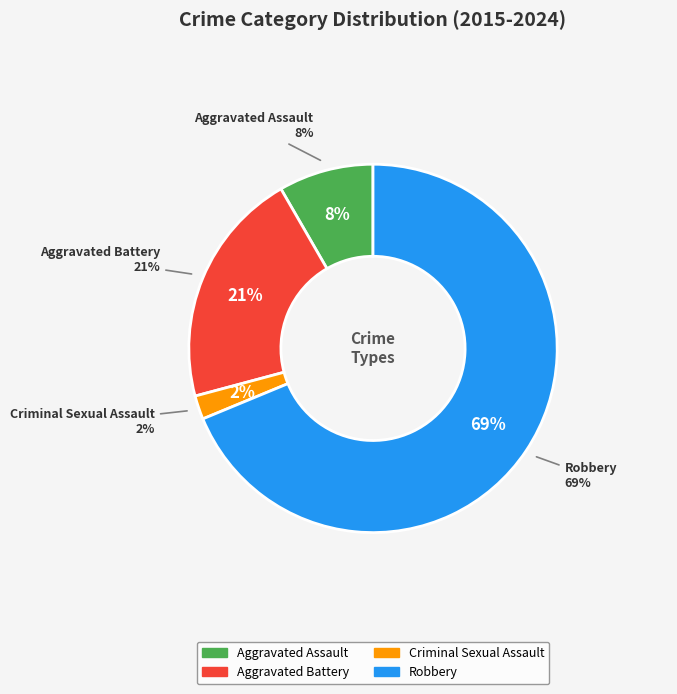

To the nearest percent, what is the difference between the largest and smallest slice percentages?

67%